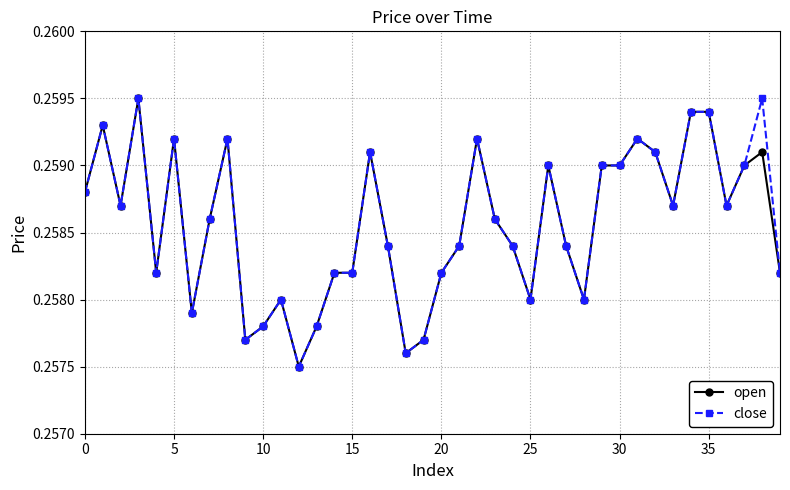

How many open values are between 0 and 1?

40